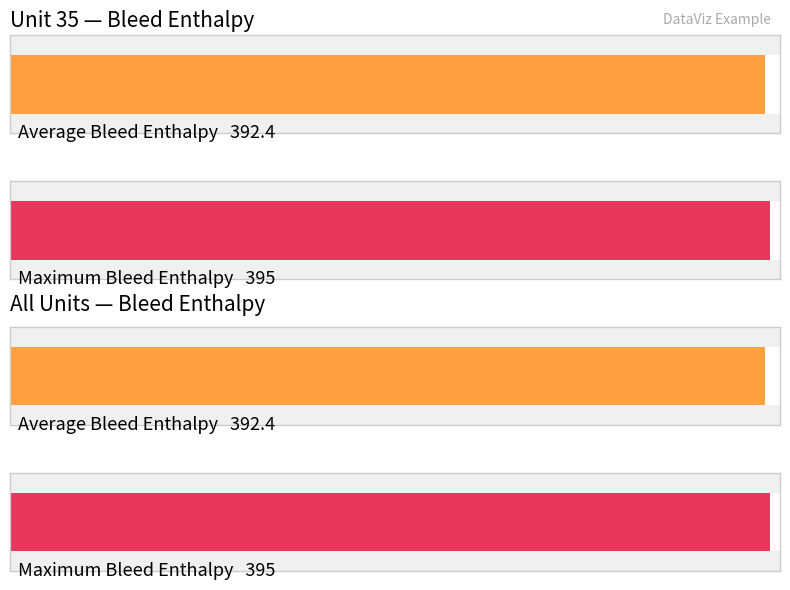

Are the bars horizontal?

Yes